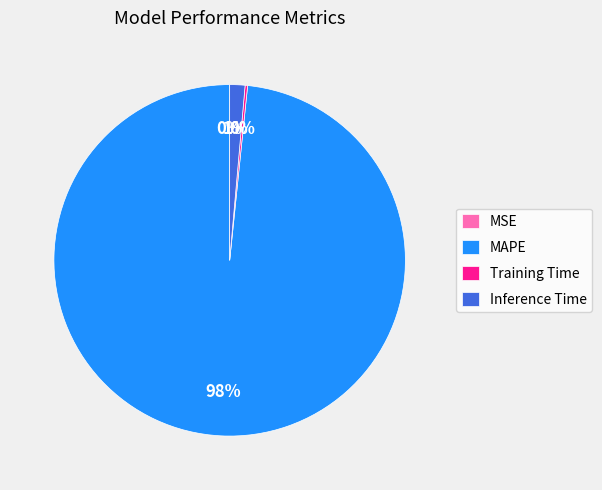

Between Inference Time and MAPE, which is larger?

MAPE